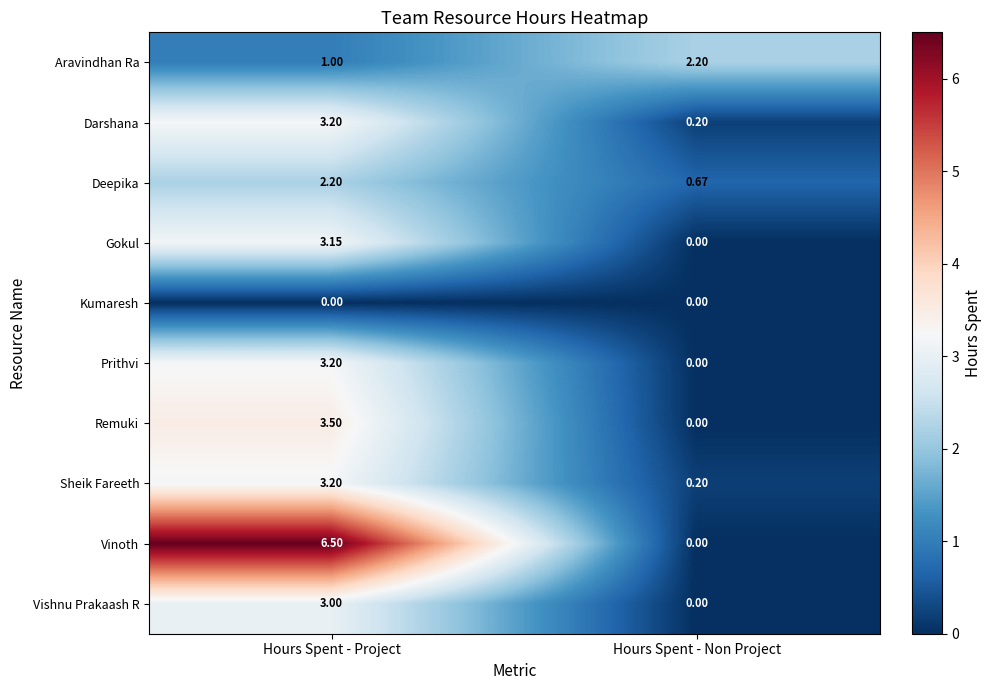

What is the maximum value shown in the chart?

6.5